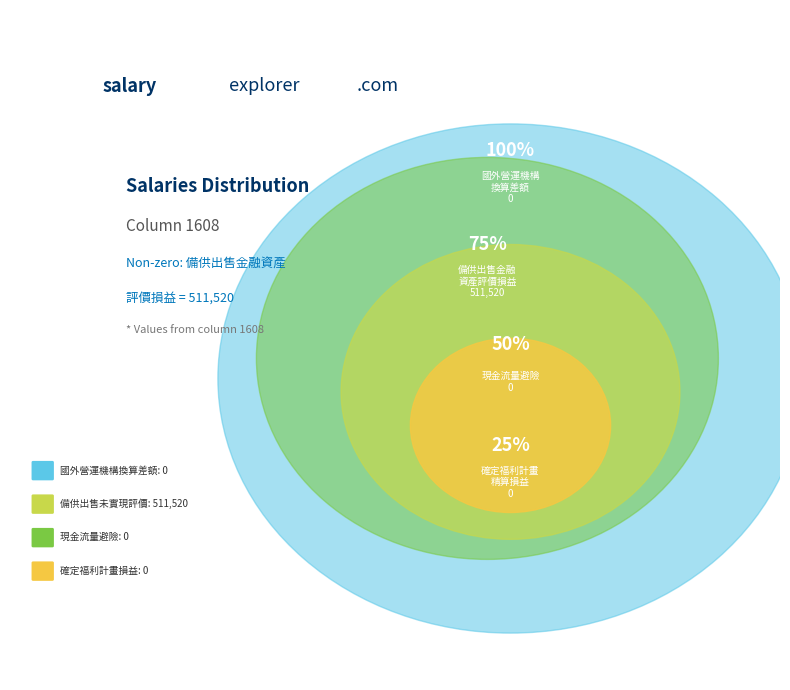

The 備供出售金融資產未實現評價損益 slice represents 100% of the pie. True or false?

True